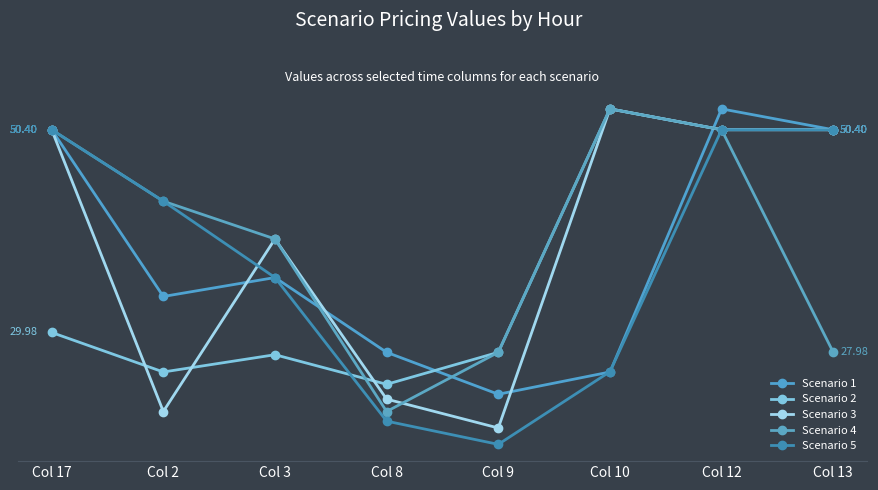

What is the label of the 2nd point from the right?

Col 12